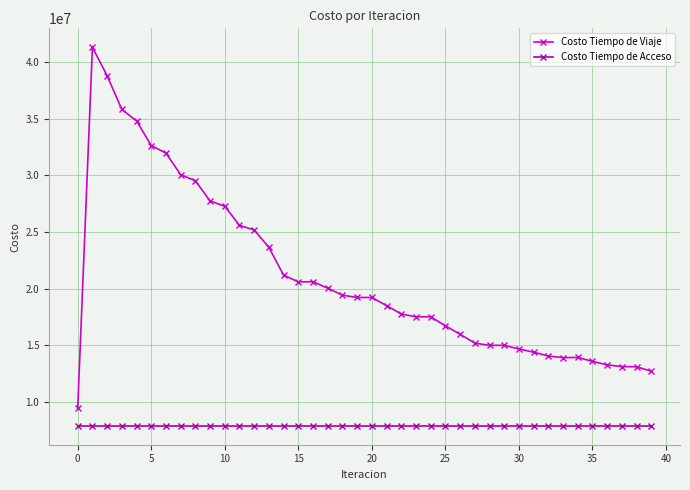

Which series has the largest total across all categories?

Costo Tiempo de Viaje